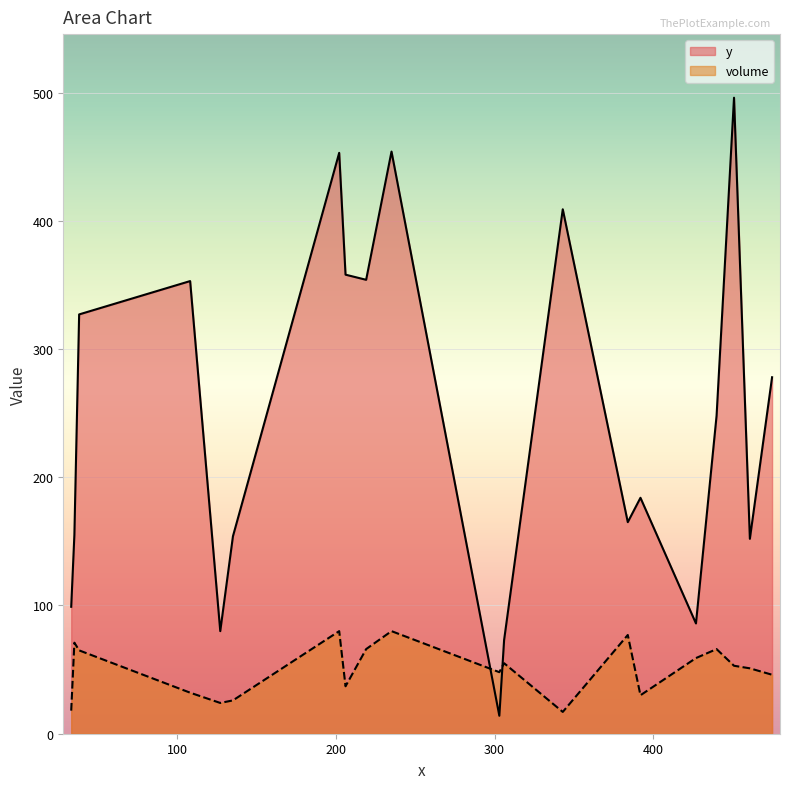

Which series has the widest spread of values?

y